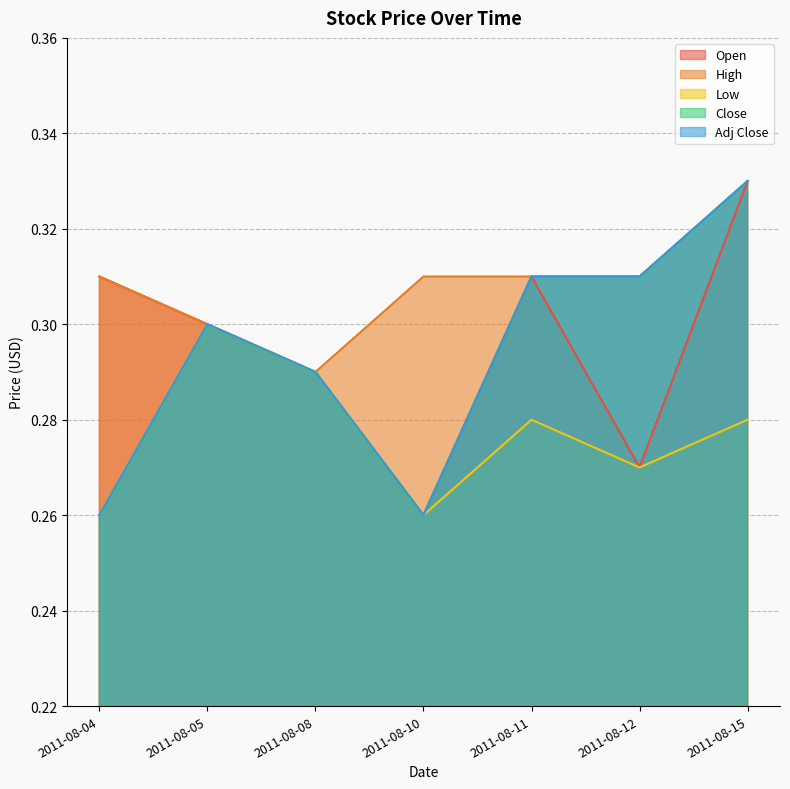

Reading left to right, transcribe all the data shown in this chart.

Open: 2011-08-04=0.3	2011-08-05=0.3	2011-08-08=0.3	2011-08-10=0.3	2011-08-11=0.3	2011-08-12=0.3	2011-08-15=0.3
High: 2011-08-04=0.3	2011-08-05=0.3	2011-08-08=0.3	2011-08-10=0.3	2011-08-11=0.3	2011-08-12=0.3	2011-08-15=0.3
Low: 2011-08-04=0.3	2011-08-05=0.3	2011-08-08=0.3	2011-08-10=0.3	2011-08-11=0.3	2011-08-12=0.3	2011-08-15=0.3
Close: 2011-08-04=0.3	2011-08-05=0.3	2011-08-08=0.3	2011-08-10=0.3	2011-08-11=0.3	2011-08-12=0.3	2011-08-15=0.3
Adj Close: 2011-08-04=0.3	2011-08-05=0.3	2011-08-08=0.3	2011-08-10=0.3	2011-08-11=0.3	2011-08-12=0.3	2011-08-15=0.3